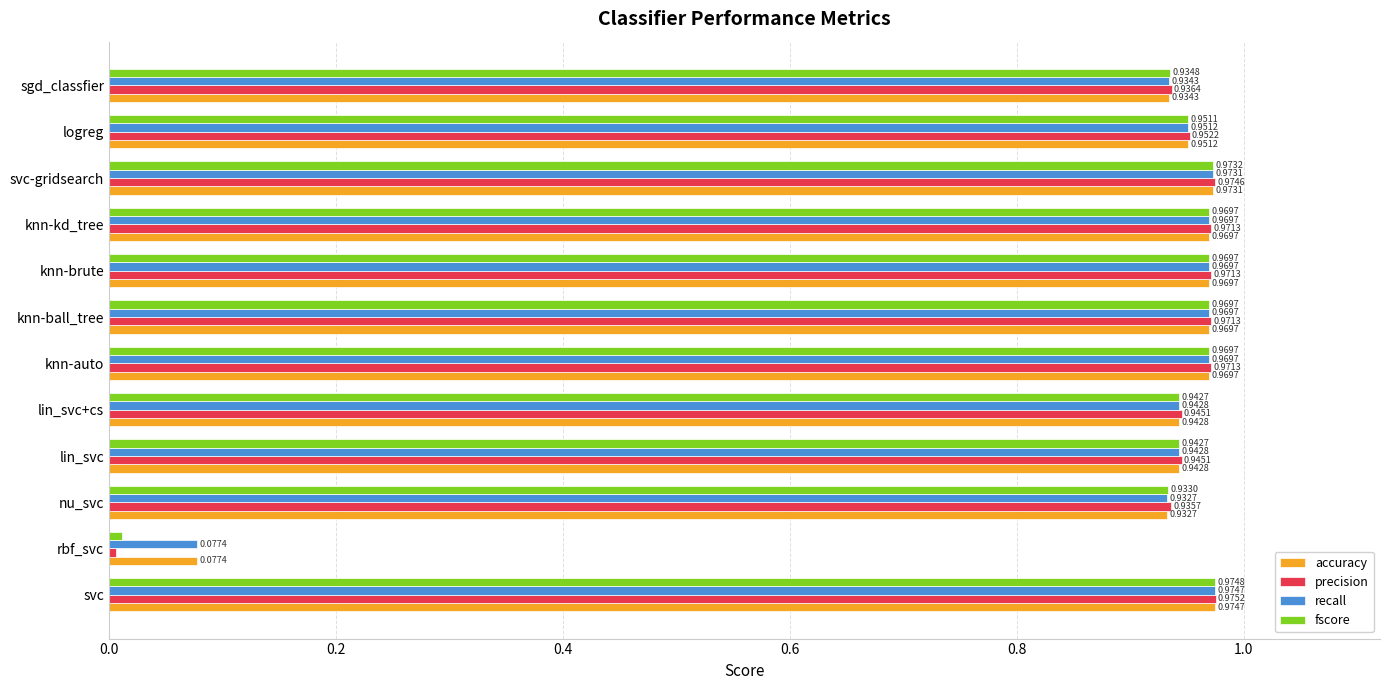

Which label corresponds to the largest value in the chart?

svc